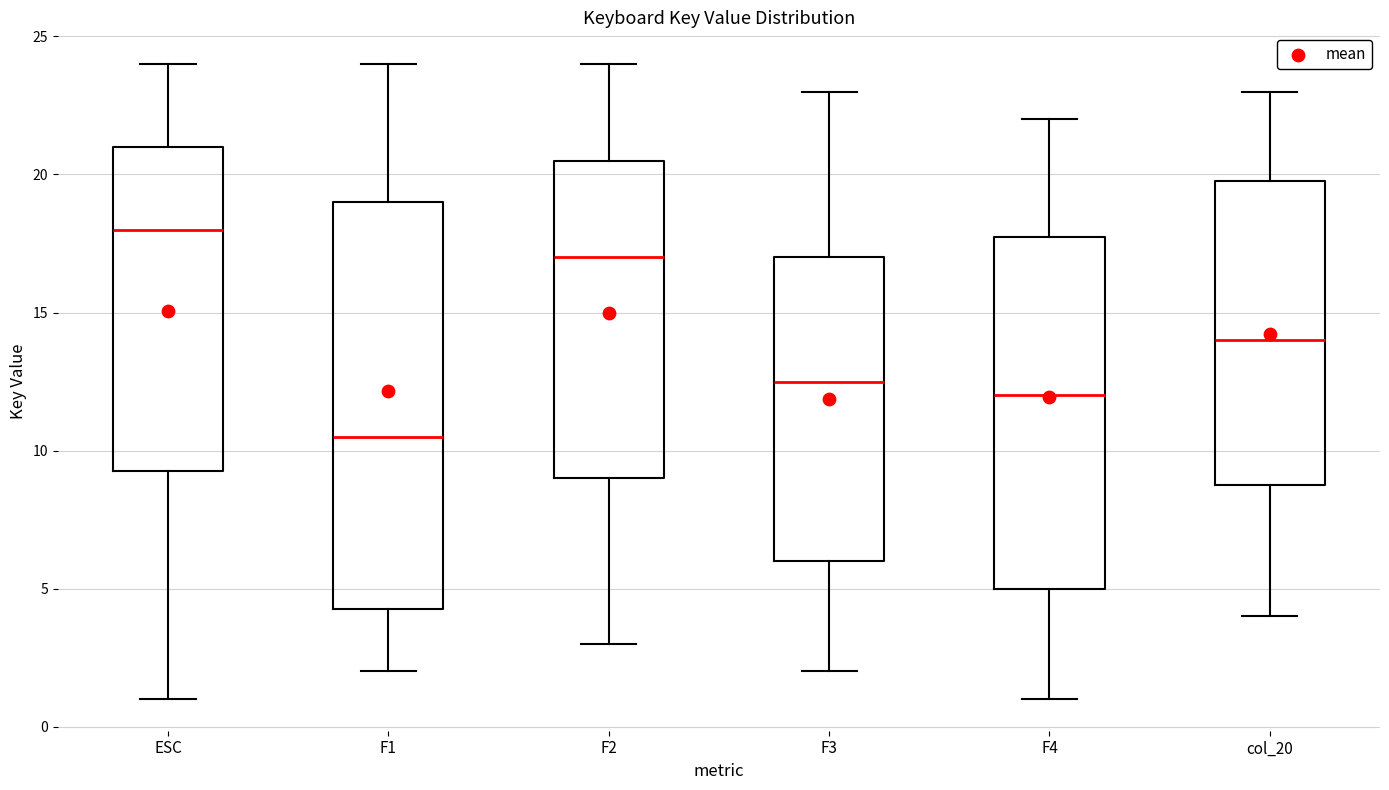

Reading left to right, read every box against the y-axis: the position of its median line, the range the box covers, and the ends of its whiskers. The values are not printed on the chart, so give them approximately, as read against the axis.

ESC: median 18.0, box 9.5 to 21.0, whiskers 1.0 to 24.0
F1: median 10.5, box 4.5 to 19.0, whiskers 2.0 to 24.0
F2: median 17.0, box 9.0 to 20.5, whiskers 3.0 to 24.0
F3: median 12.5, box 6.0 to 17.0, whiskers 2.0 to 23.0
F4: median 12.0, box 5.0 to 18.0, whiskers 1.0 to 22.0
col_20: median 14.0, box 9.0 to 20.0, whiskers 4.0 to 23.0